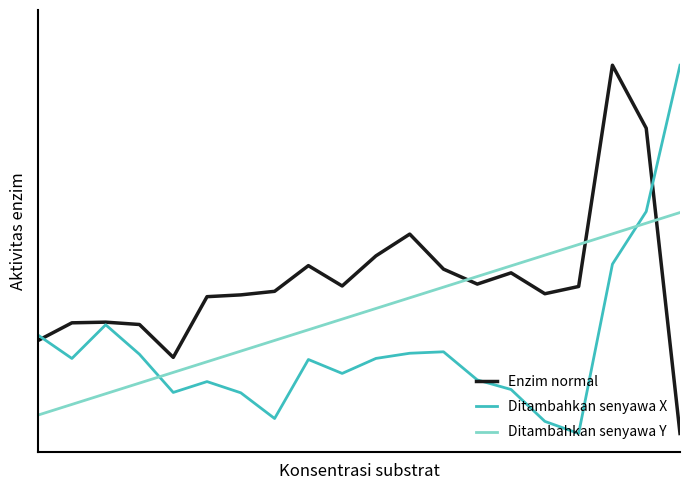

Is this an area chart (filled region under the line)?

No